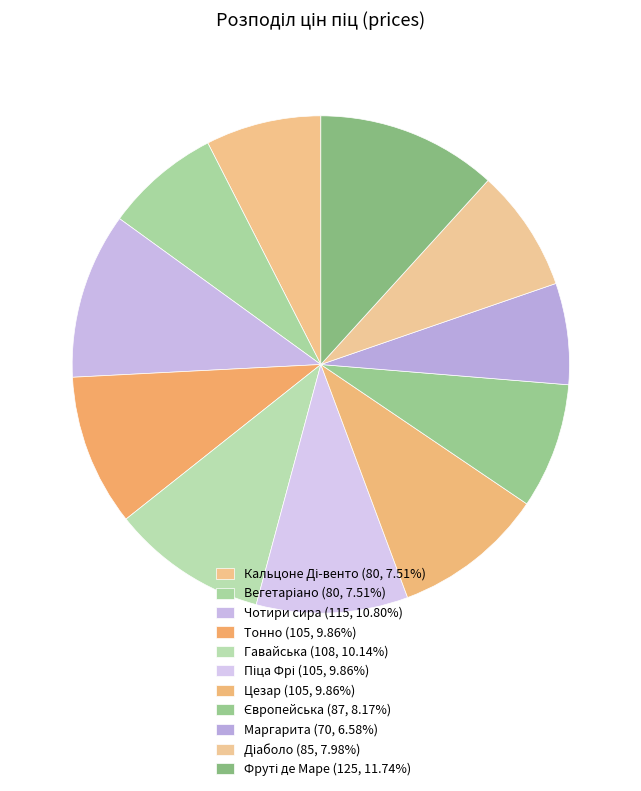

What percentage is the Вегетаріано slice, to the nearest percent?

8%